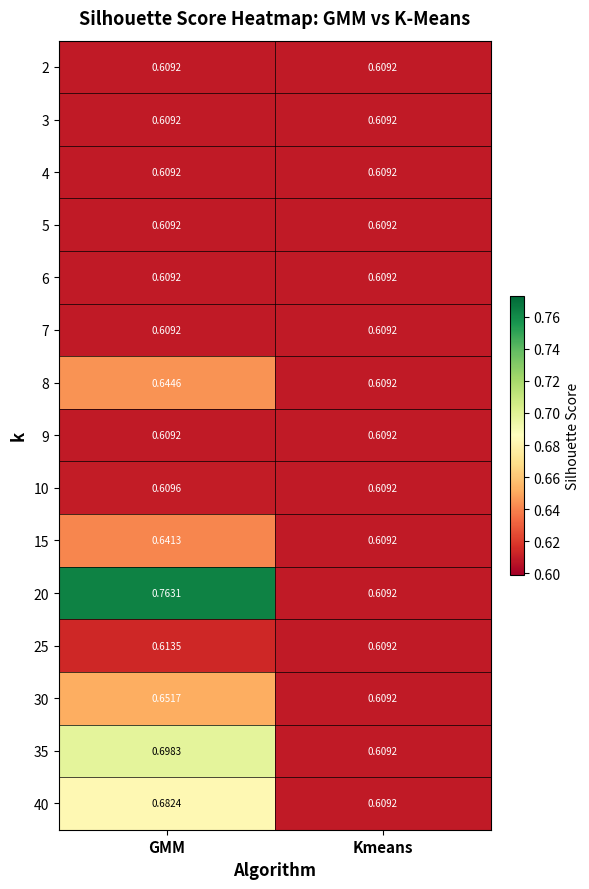

Which category has the highest value in the 35 series?

GMM